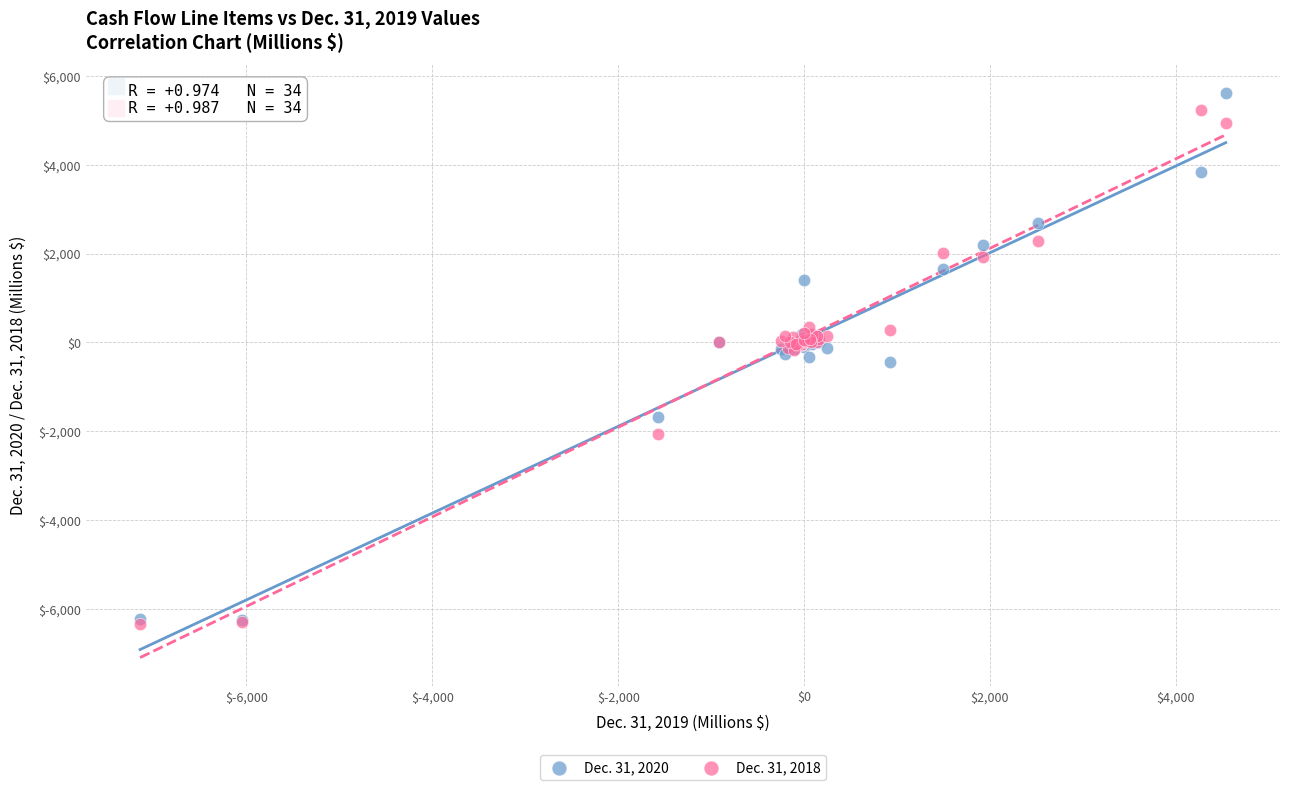

Which series reaches the maximum Y coordinate?

Dec. 31, 2020